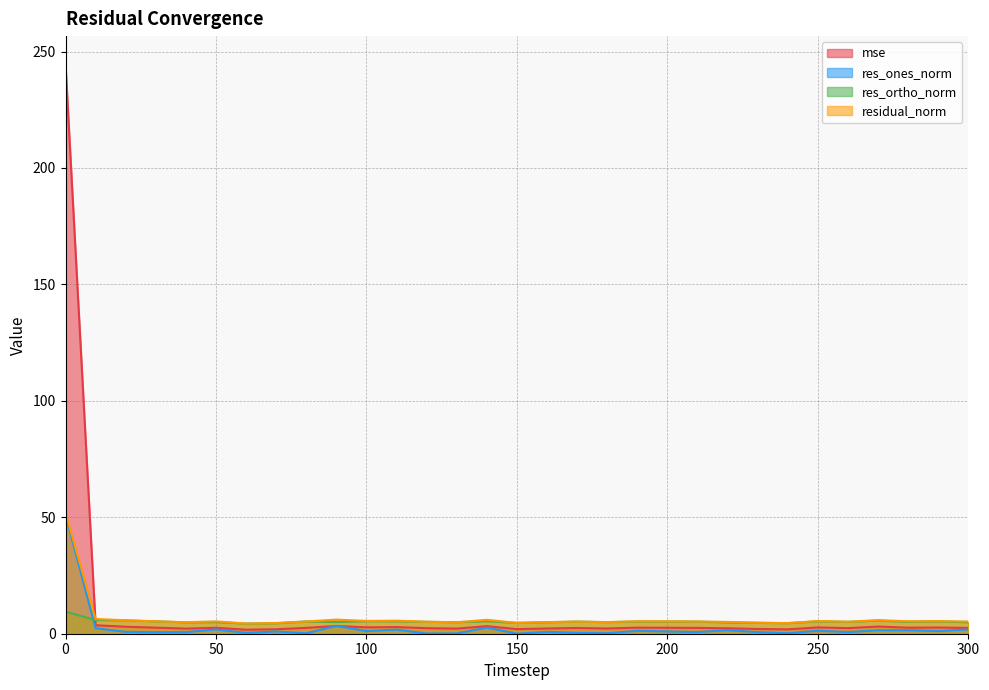

In res_ones_norm, how many points are higher than both neighbors (excluding endpoints)?

10